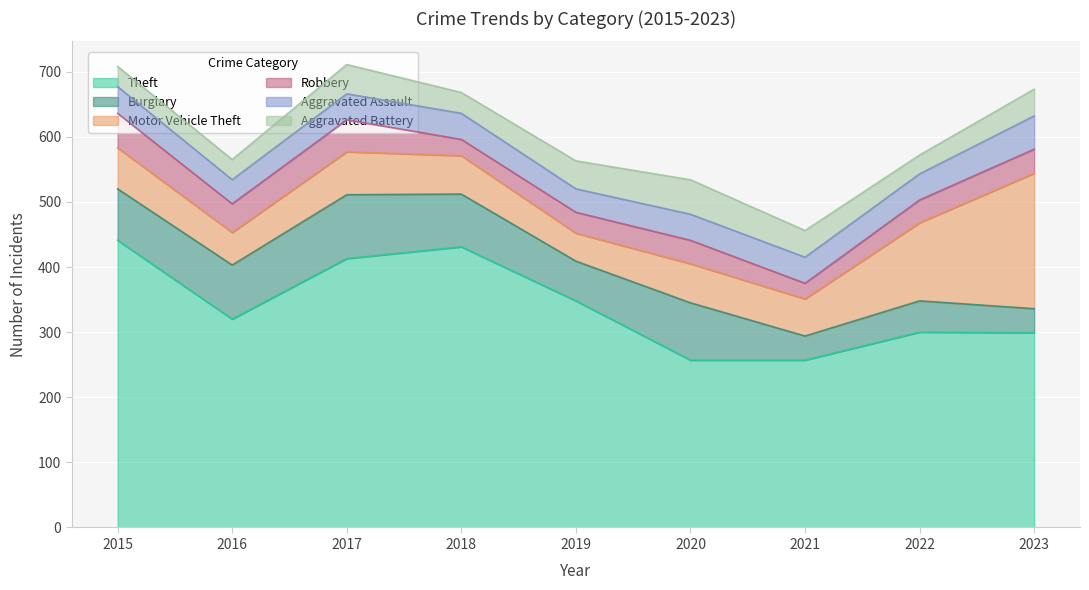

What is the maximum value shown in the chart?

441